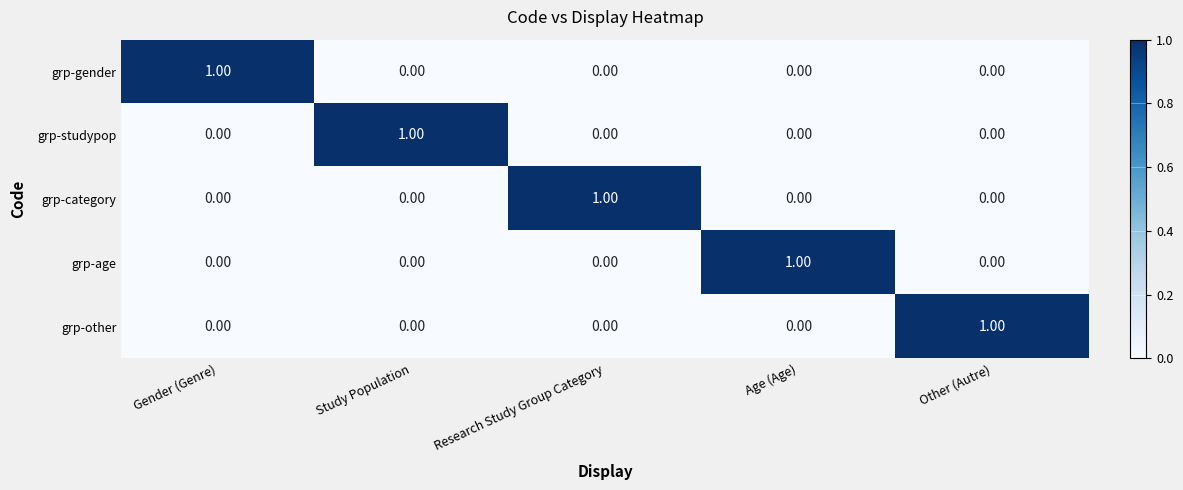

At how many categories does at least one series exceed 0?

5